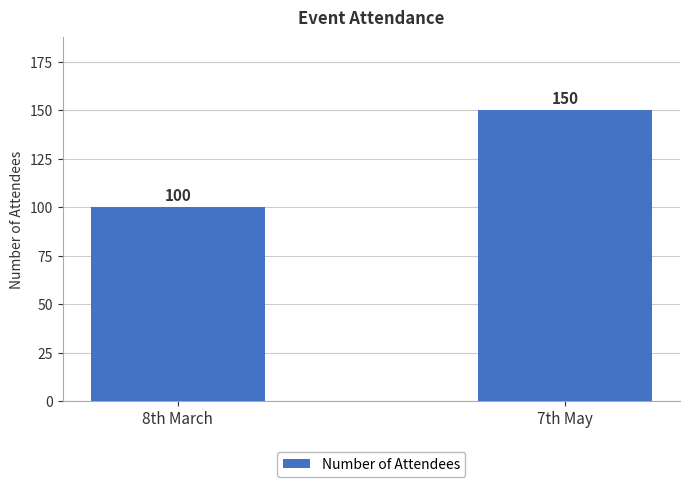

How many values are between 100 and 150?

2